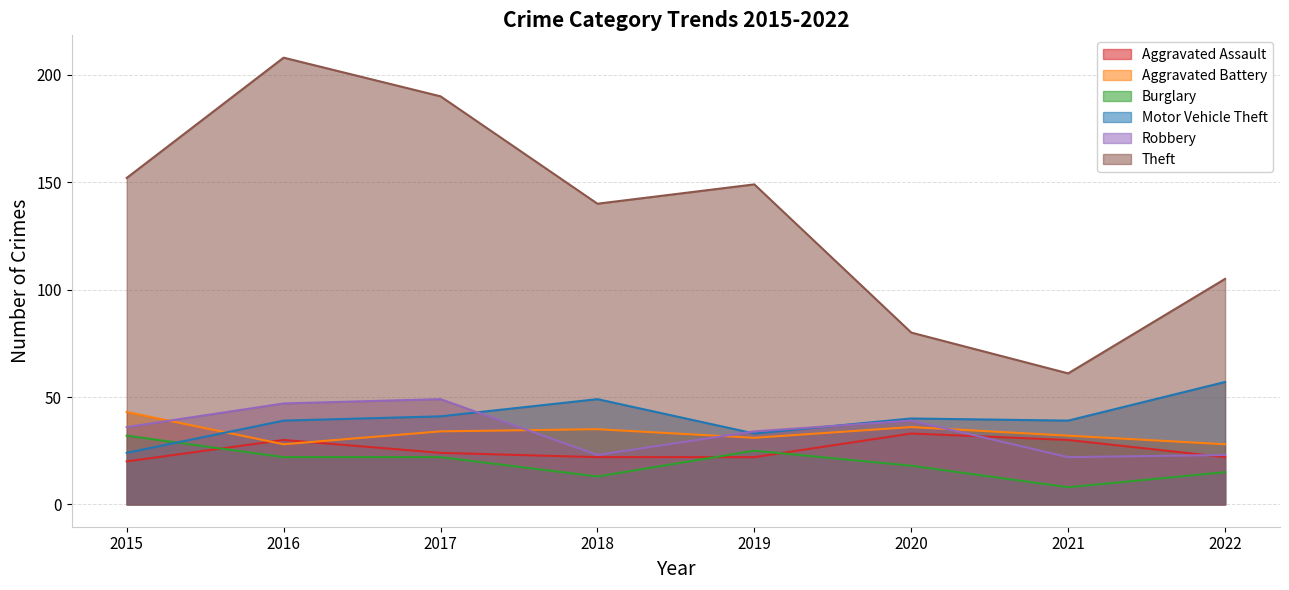

What is the spread (max minus min) of values at 2016?

186